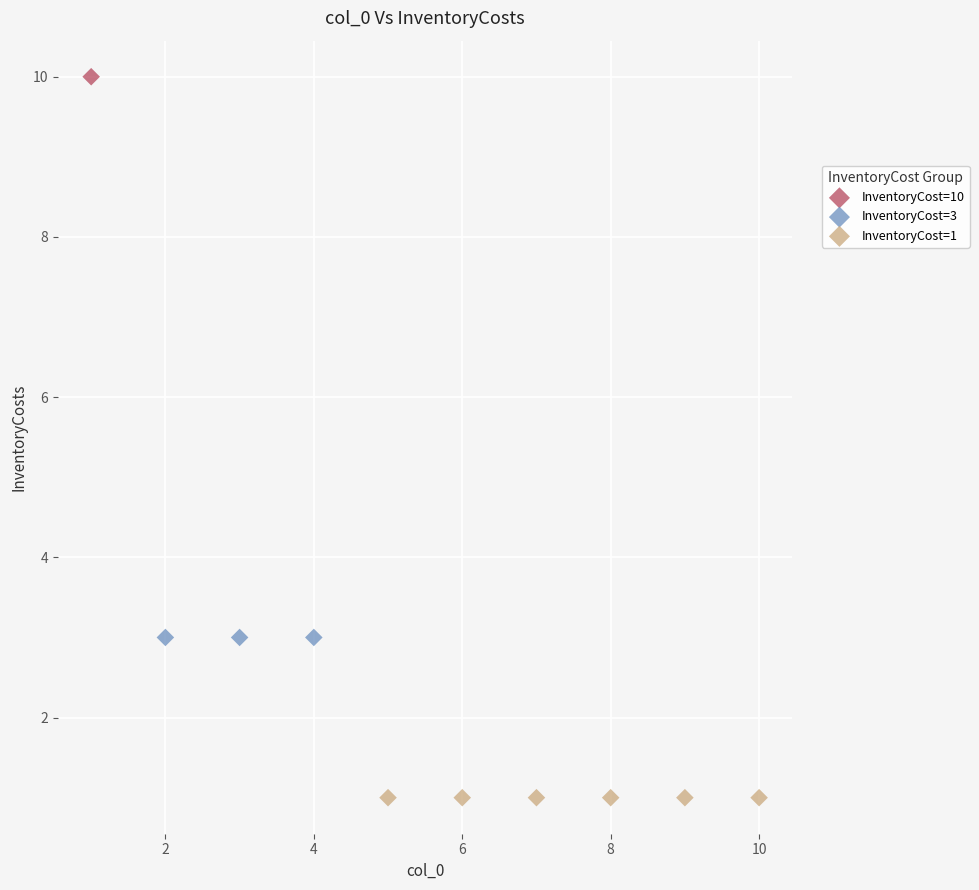

Which series contains the lowest Y value?

InventoryCost=1